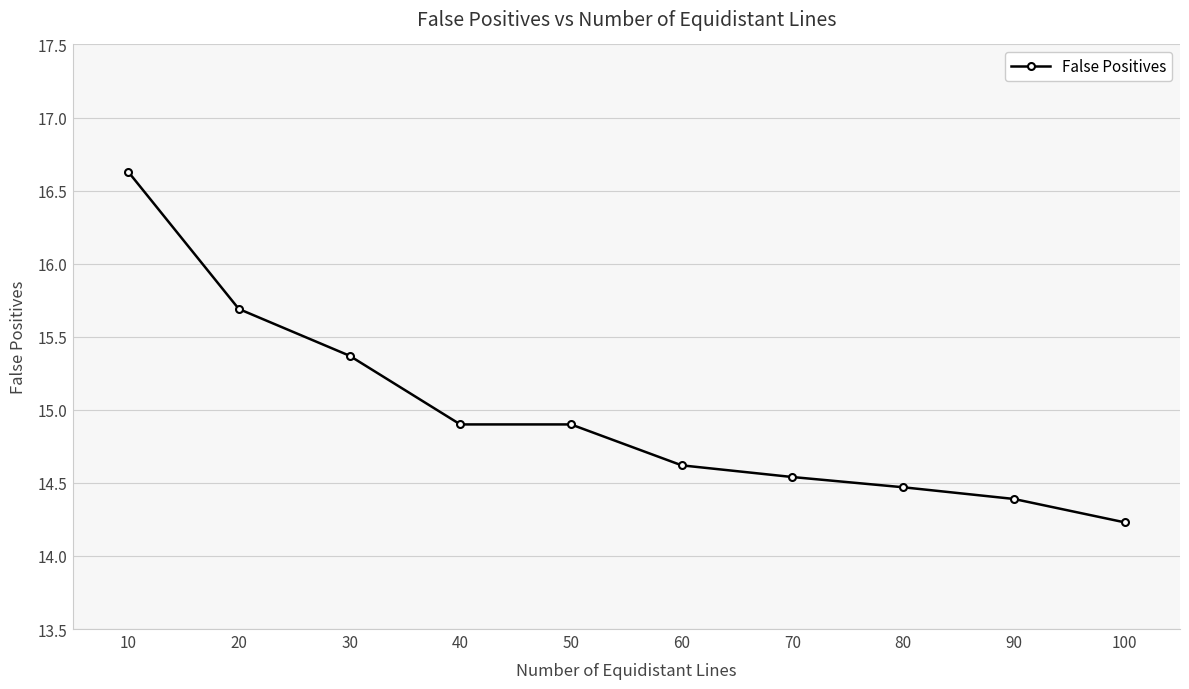

Which category has the highest value across all series?

10